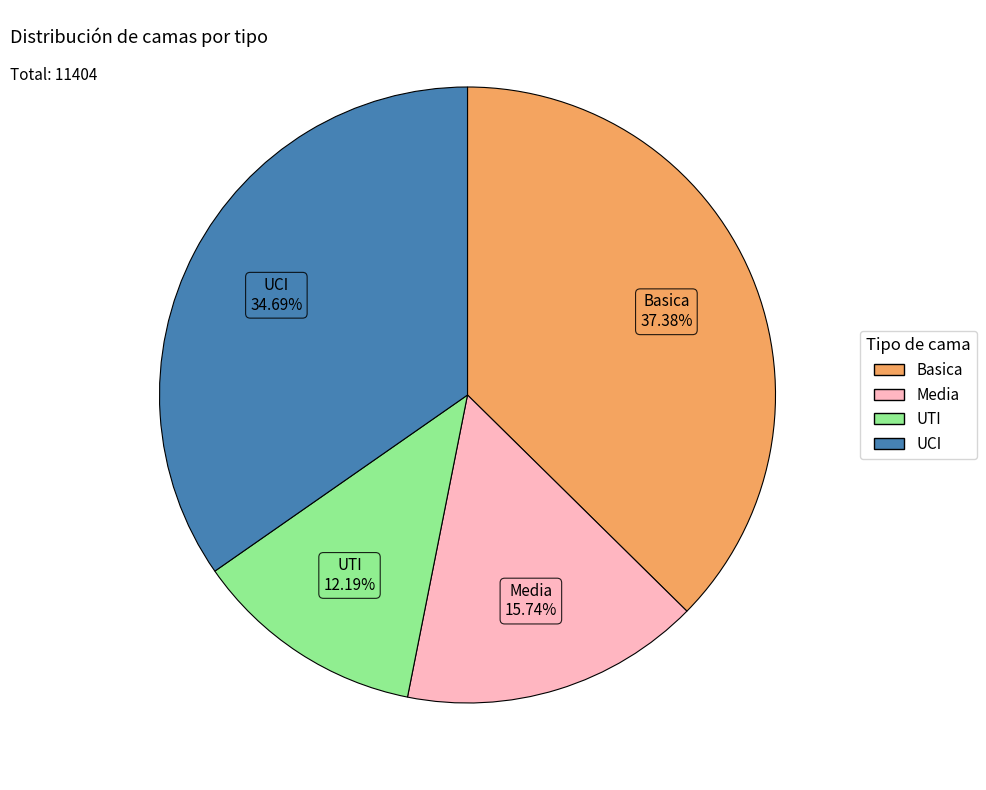

Rank the categories by value from highest to lowest.

Basica, UCI, Media, UTI